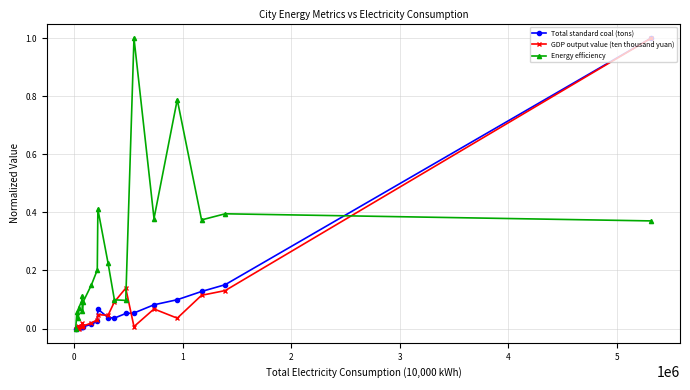

What is the greatest value displayed?

1.0